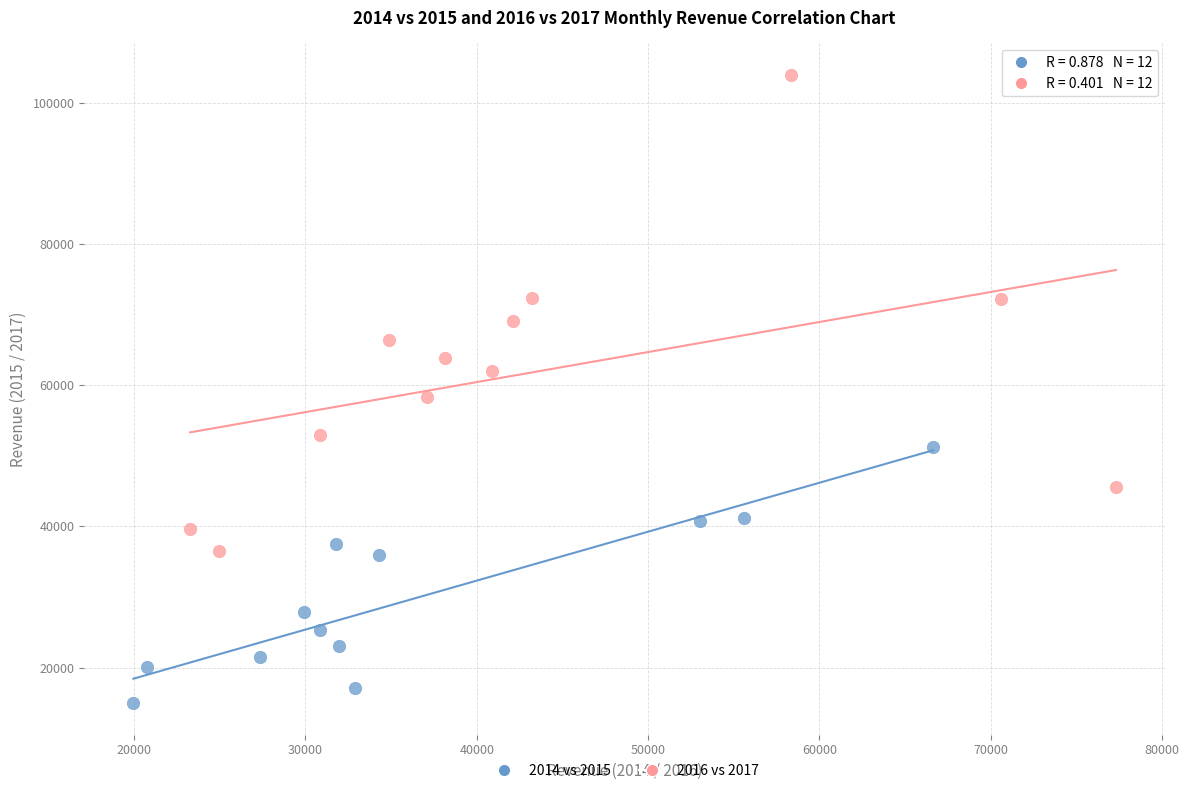

Which series reaches the maximum Y coordinate?

2016 vs 2017